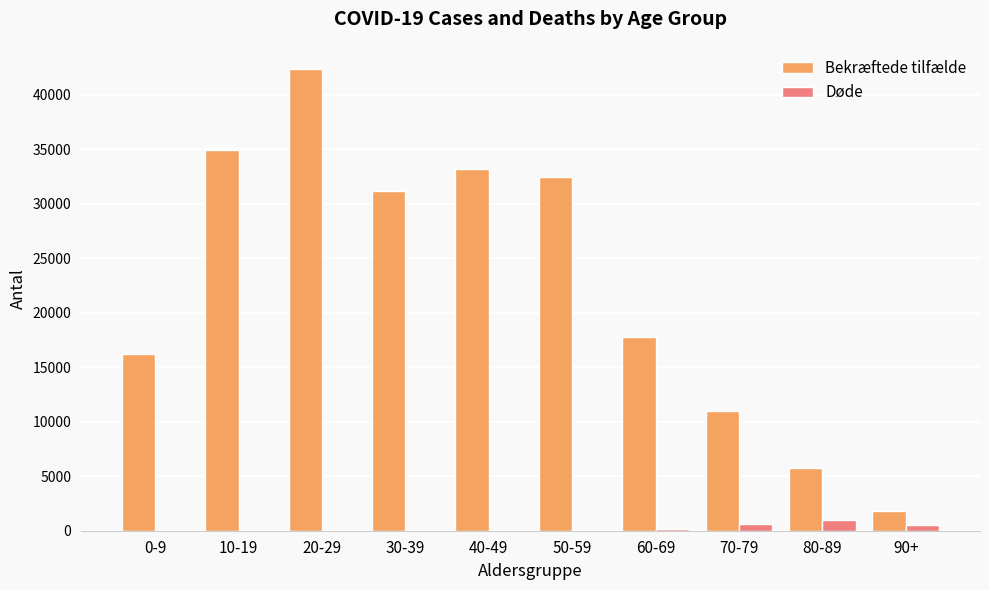

What is the greatest value displayed?

42372